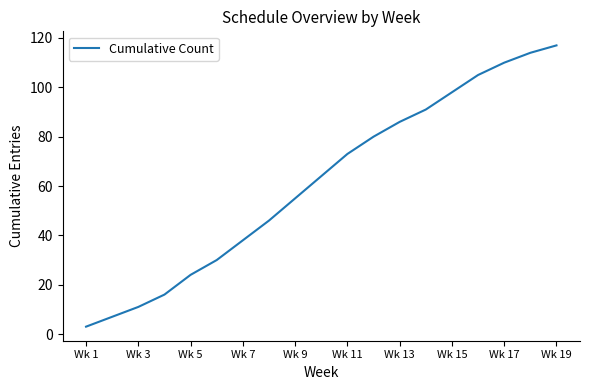

How many lines are shown in the chart?

1